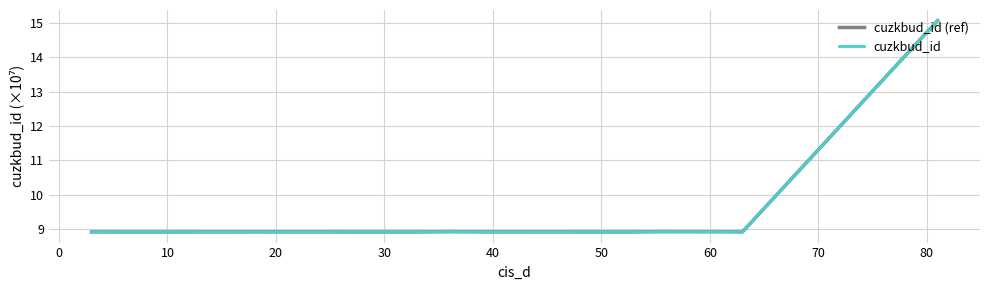

Does the chart have visible grid lines?

Yes